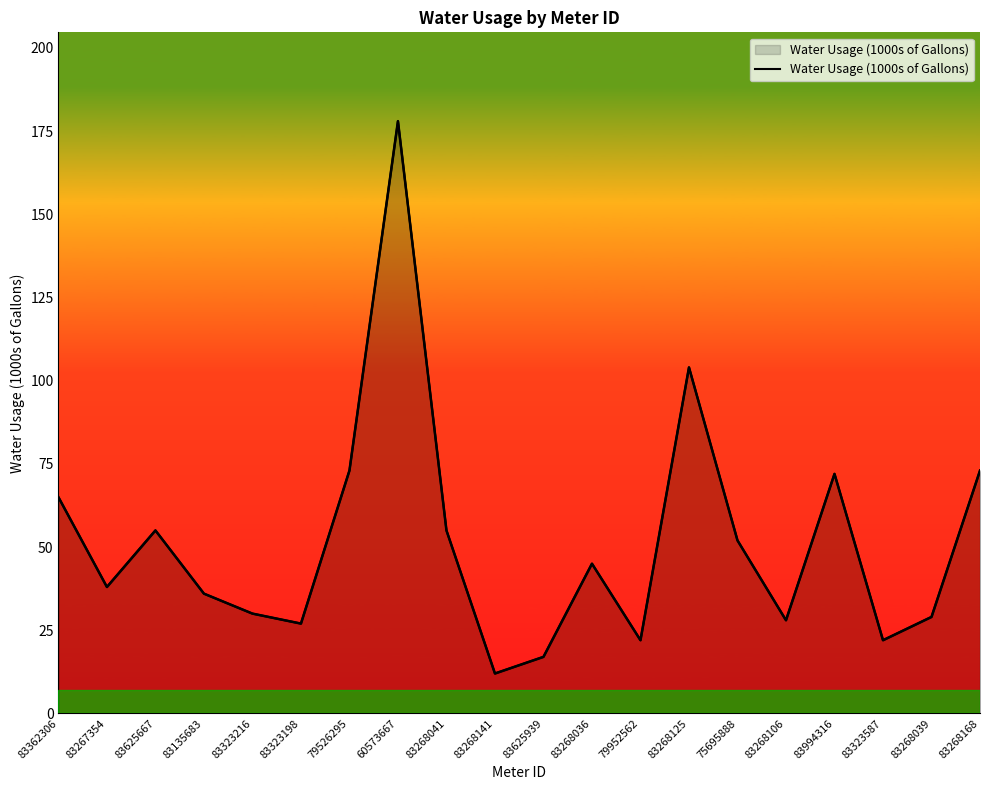

At which category does the data reach its first local valley?

83267354